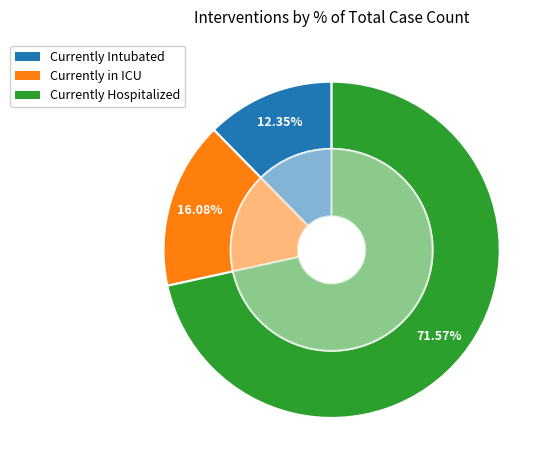

Is it true that Currently Intubated is 12% of the pie?

True